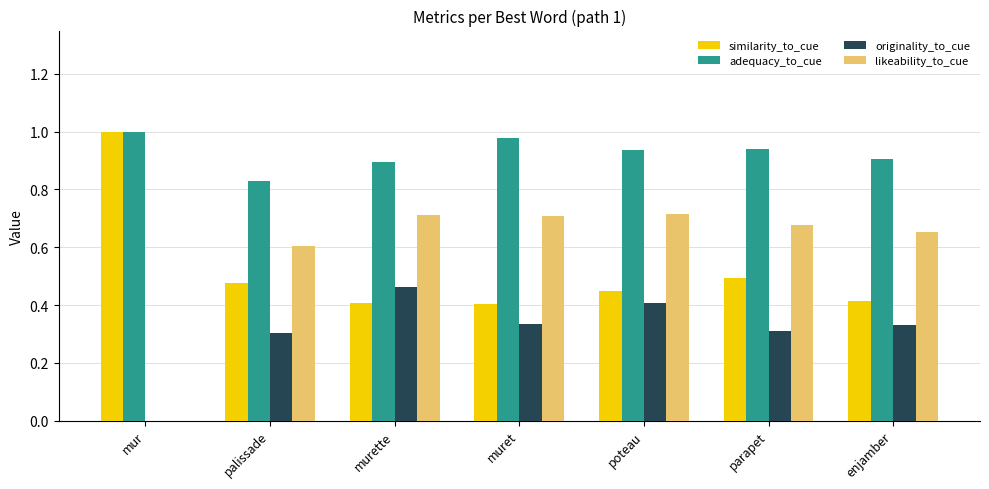

What is the total value across all series at muret?

2.4